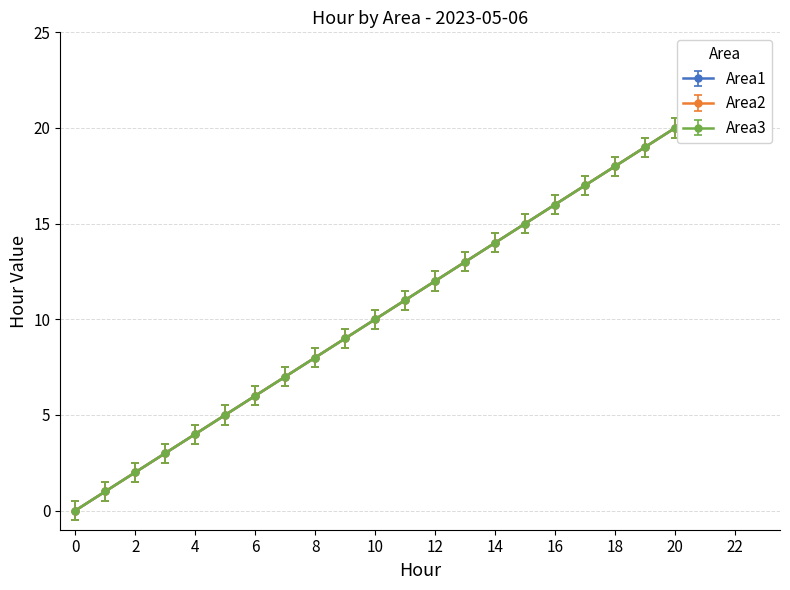

True or false: Area2 has a value of 8.1 at 20.

False